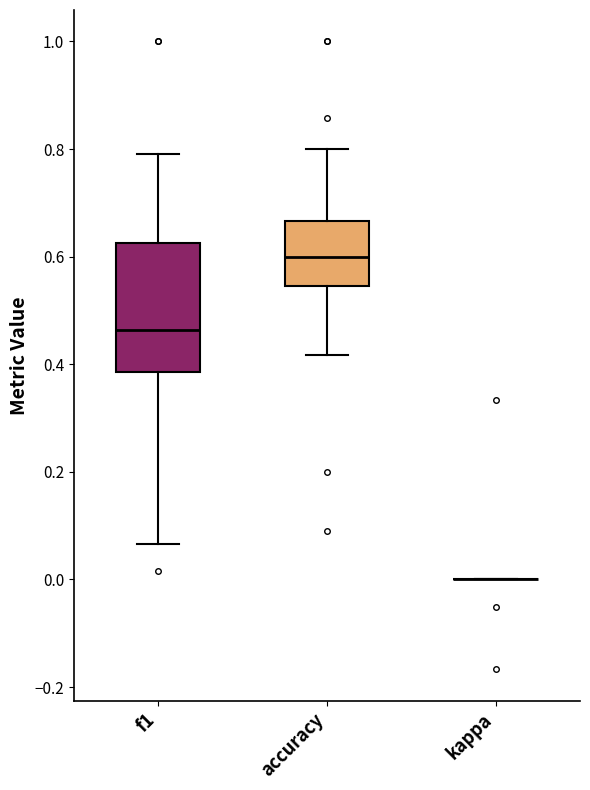

Reading left to right, read every box against the y-axis: the position of its median line, the range the box covers, and the ends of its whiskers. The values are not printed on the chart, so give them approximately, as read against the axis.

f1: median 0.46, box 0.38 to 0.62, whiskers 0.06 to 0.80
accuracy: median 0.60, box 0.54 to 0.66, whiskers 0.42 to 0.80
kappa: box collapsed to a line at 0.00, whiskers 0.00 to 0.00